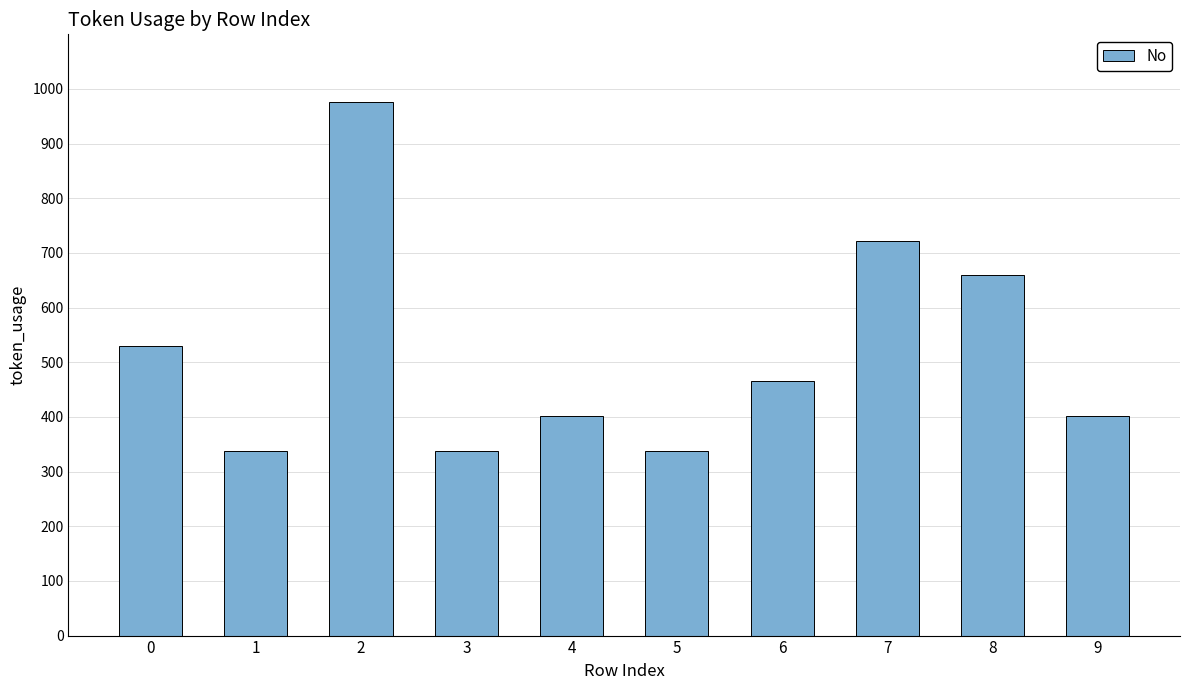

Between 8 and 3, which is larger?

8